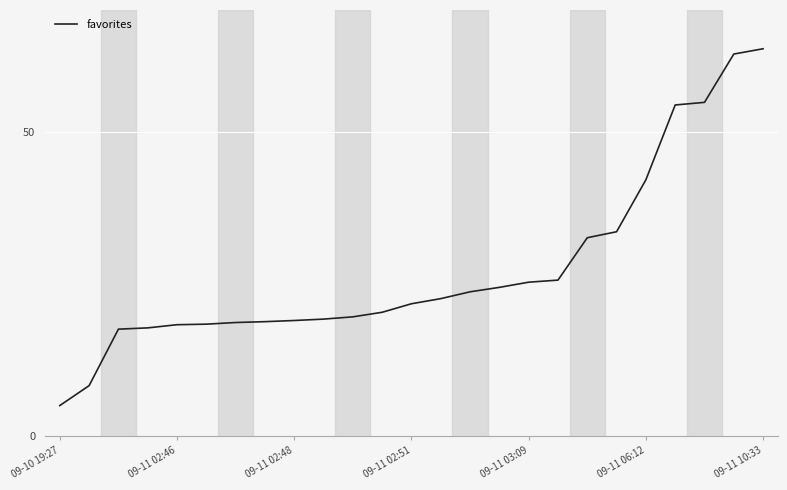

What is the difference between the maximum and minimum values?

58.6